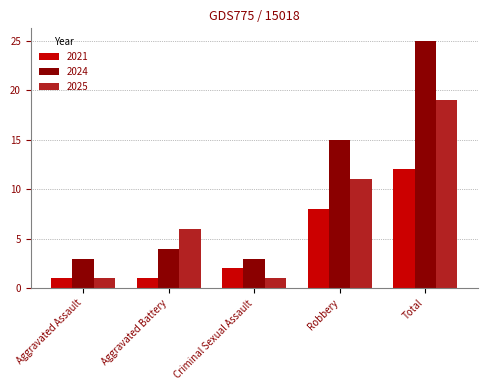

What is the value of the 2021 bar at the 2nd from the left?

1